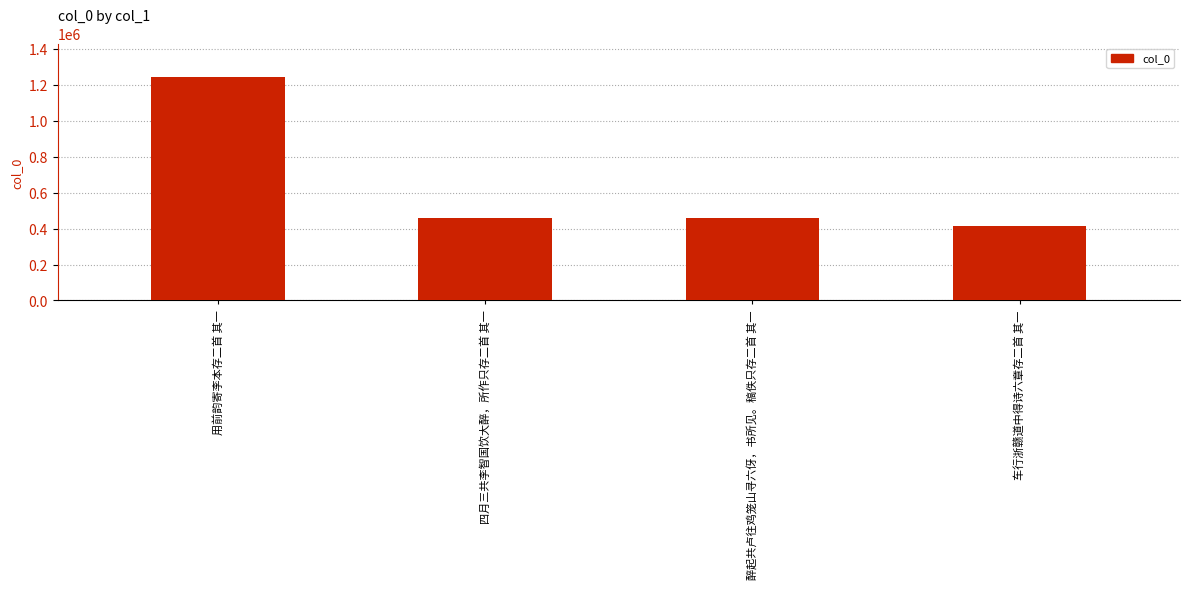

At which label does the data first exceed 459847?

用前韵寄李本存二首 其一